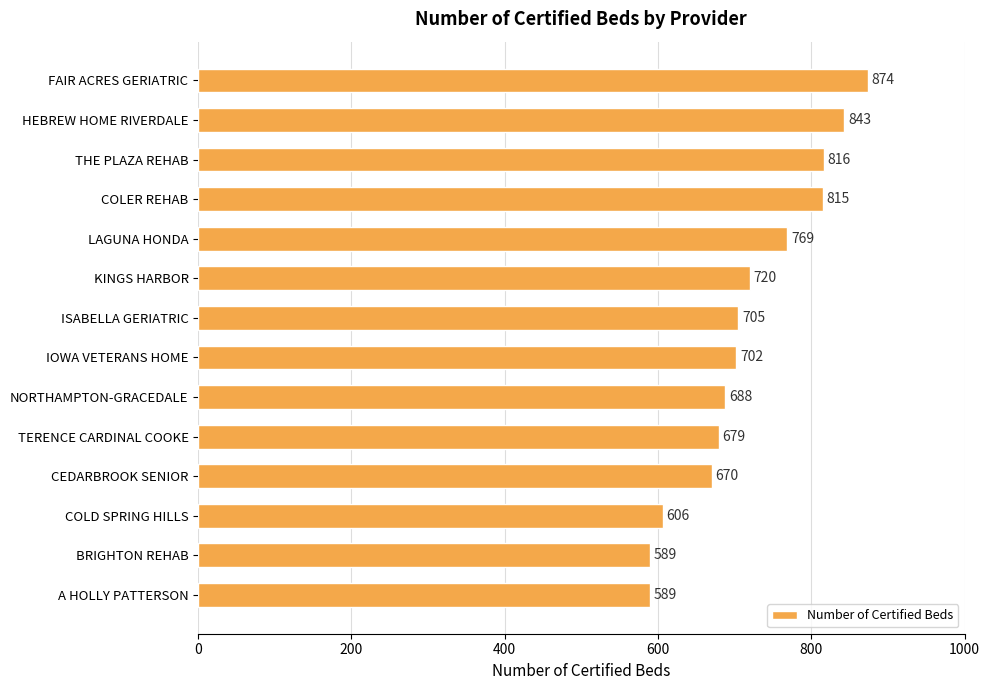

The value at TERENCE CARDINAL COOKE is 679. True or false?

True